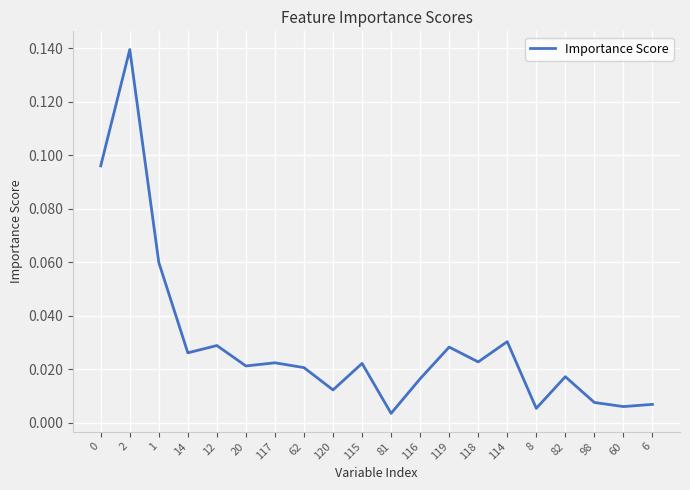

What is the sum of all values?

0.6